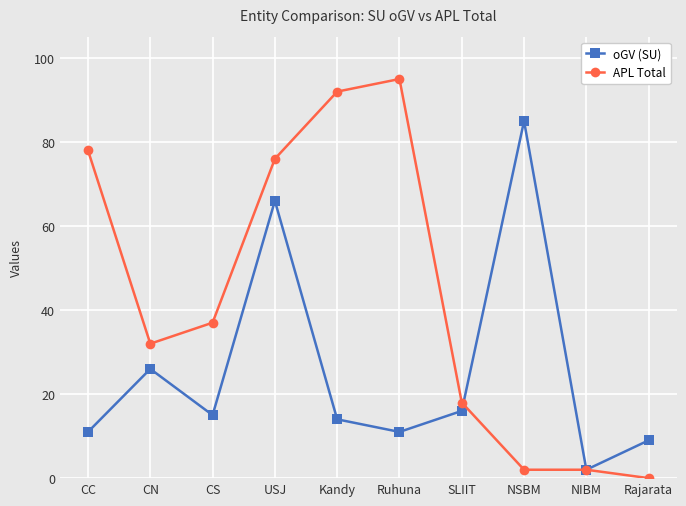

Which series has the largest total across all categories?

APL Total